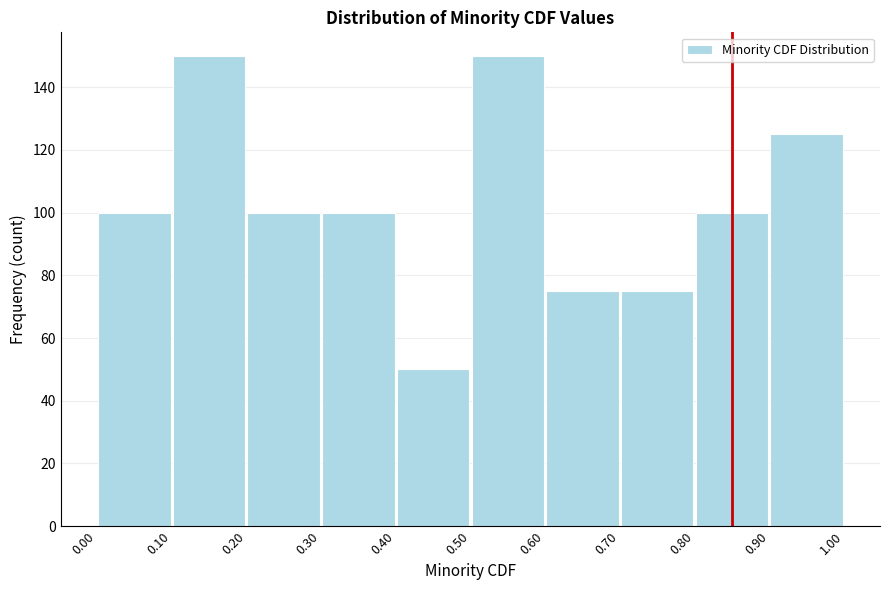

Reading left to right, transcribe this chart: for each bar, give the range it covers on the x-axis and its height. The values are not printed on the chart, so give them approximately, as read against the axis.

0.00 to 0.10: 100
0.10 to 0.20: 150
0.20 to 0.30: 100
0.30 to 0.40: 100
0.40 to 0.50: 50
0.50 to 0.60: 150
0.60 to 0.70: 76
0.70 to 0.80: 76
0.80 to 0.90: 100
0.90 to 1.00: 126